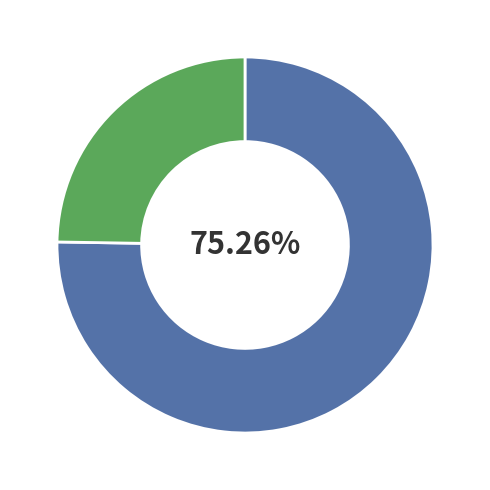

Is there any slice that represents more than half of the pie?

Yes